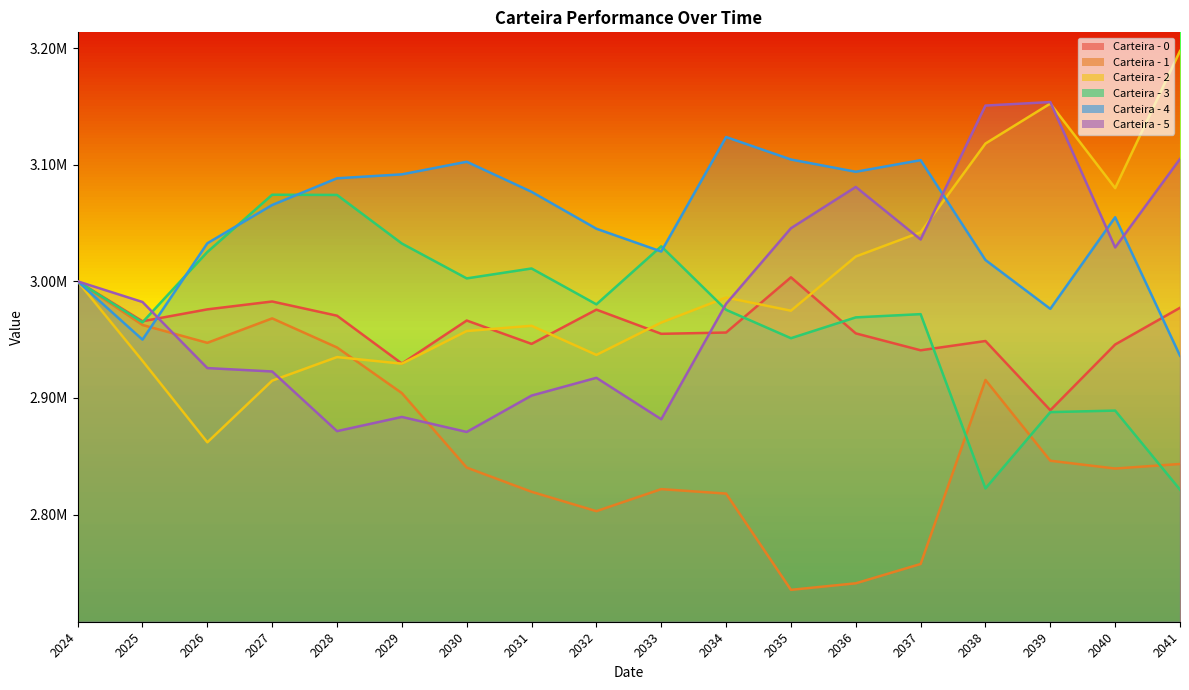

How many data points in Carteira - 0 are less than 2965779?

9